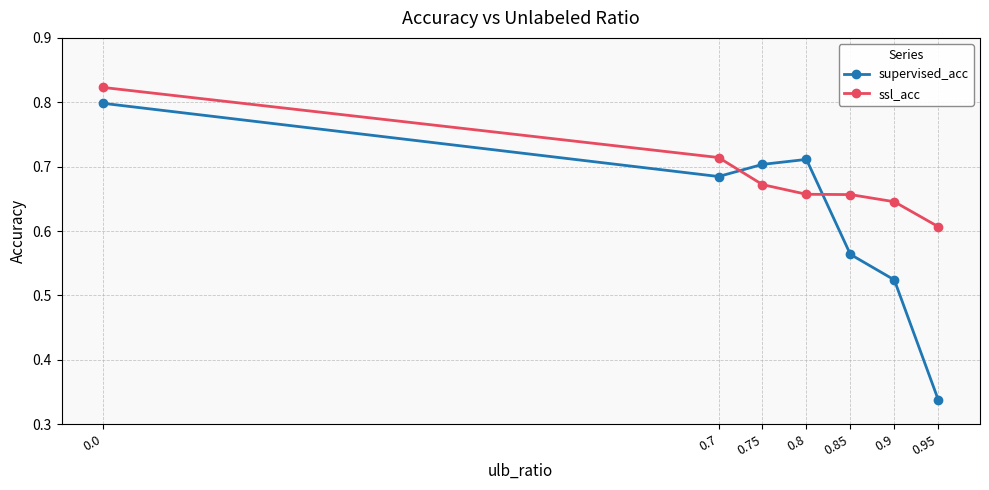

What is the sum of all supervised_acc values?

4.3